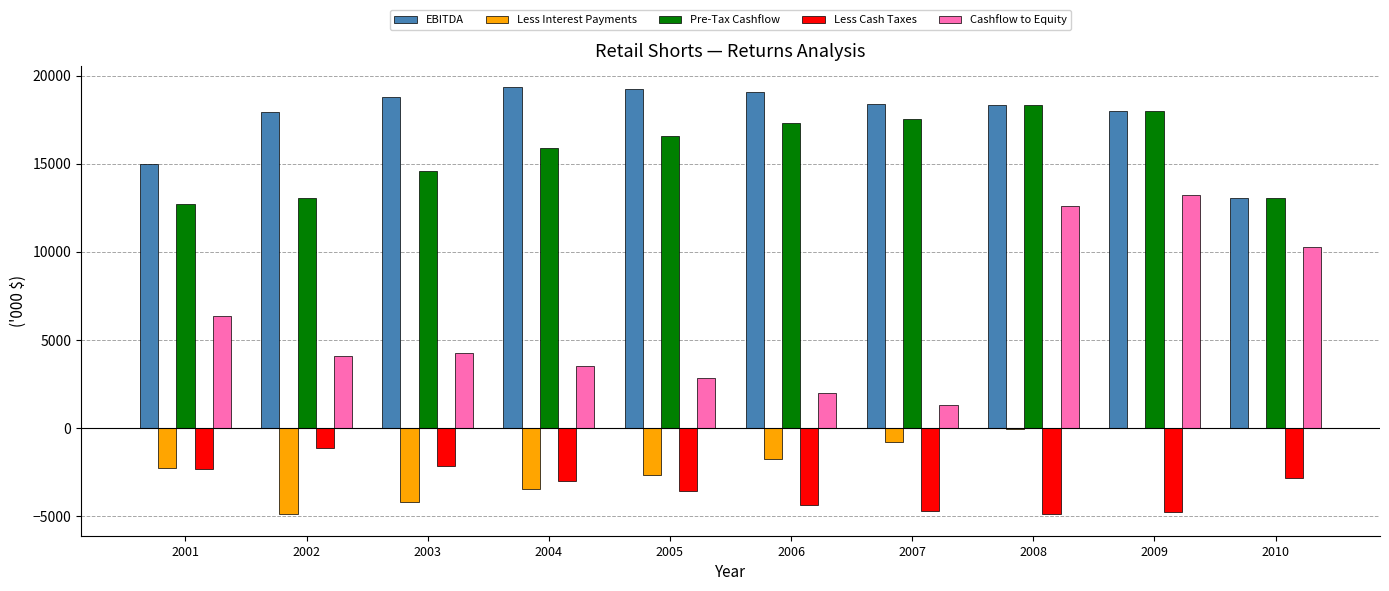

What is the maximum value shown in the chart?

19363.9